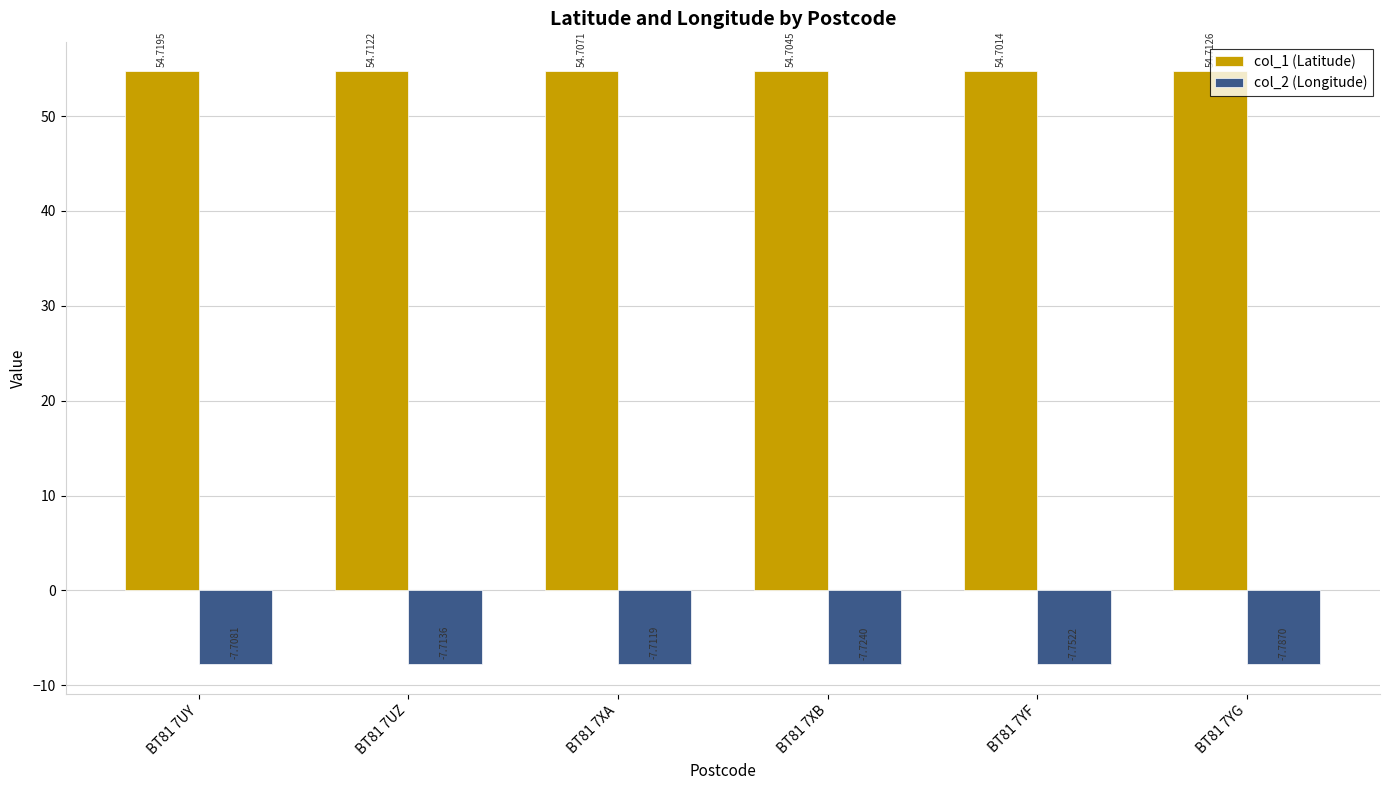

The value of col_1 (Latitude) at BT81 7XA is 54.7. True or false?

True